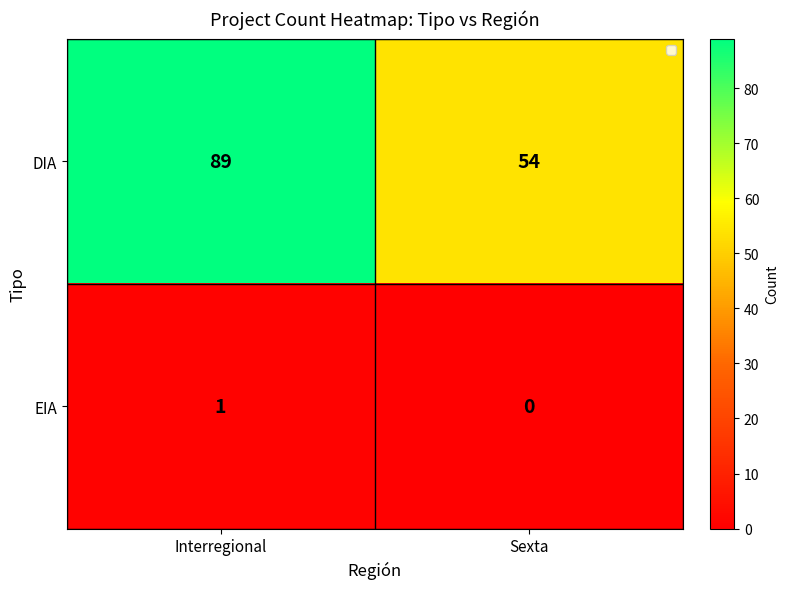

What is the sum of the DIA values at Interregional and Sexta?

143